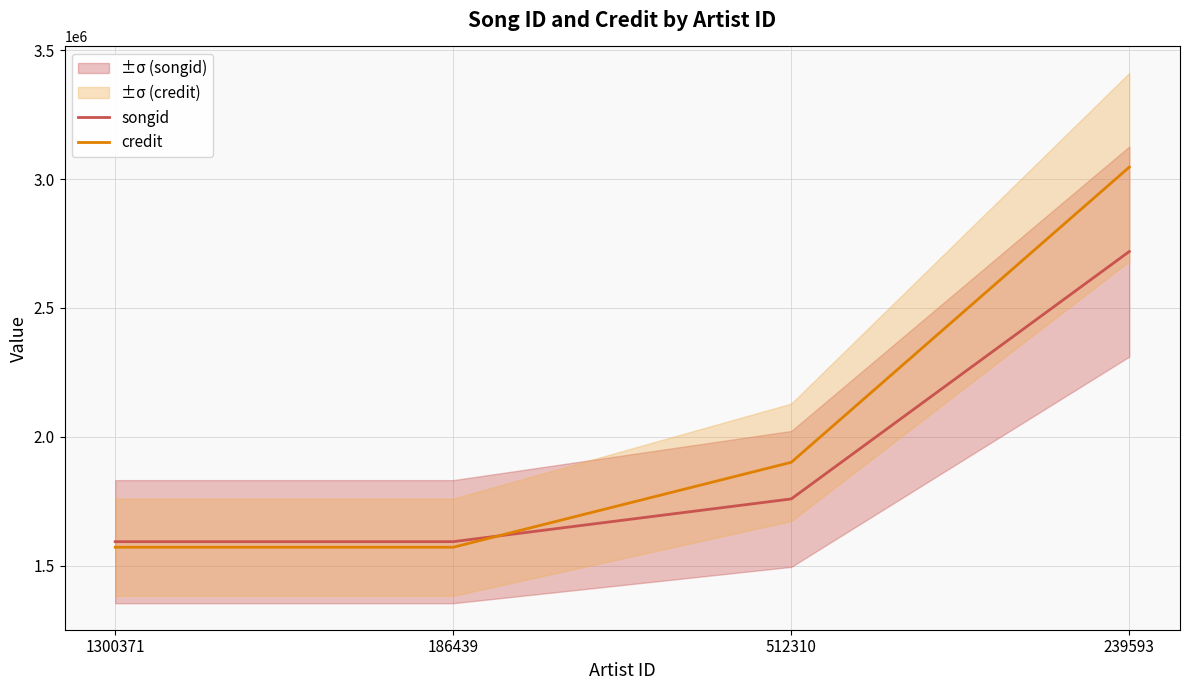

True or false: credit and songid cross at least once.

True